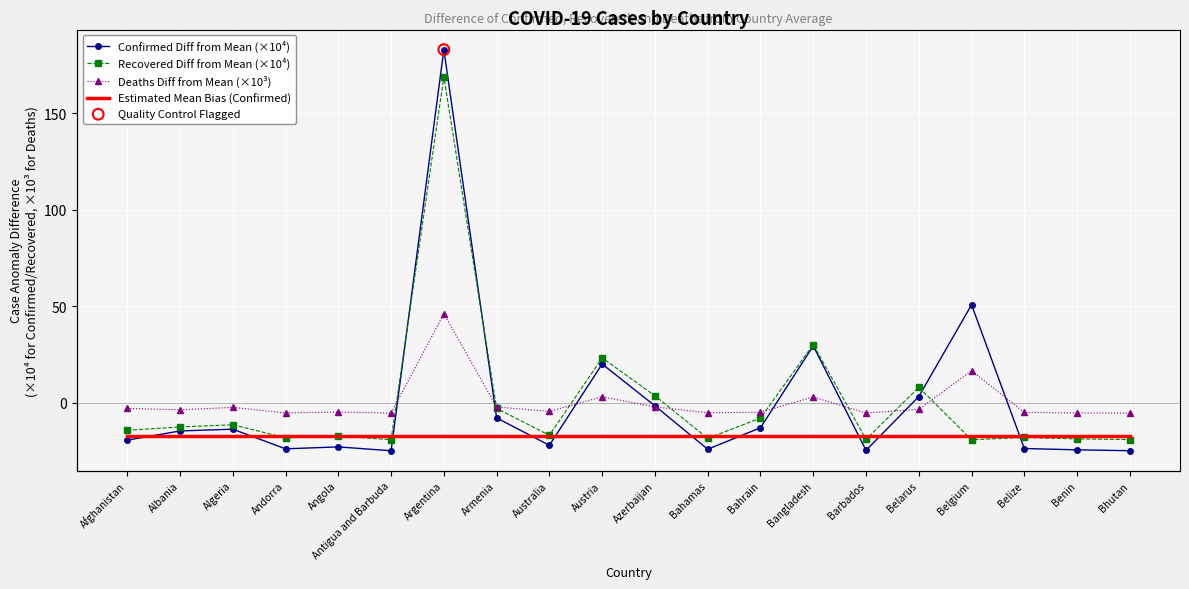

What are all the series names shown in the legend?

Confirmed Diff from Mean (×10⁴), Recovered Diff from Mean (×10⁴), Deaths Diff from Mean (×10³), Estimated Mean Bias (Confirmed)